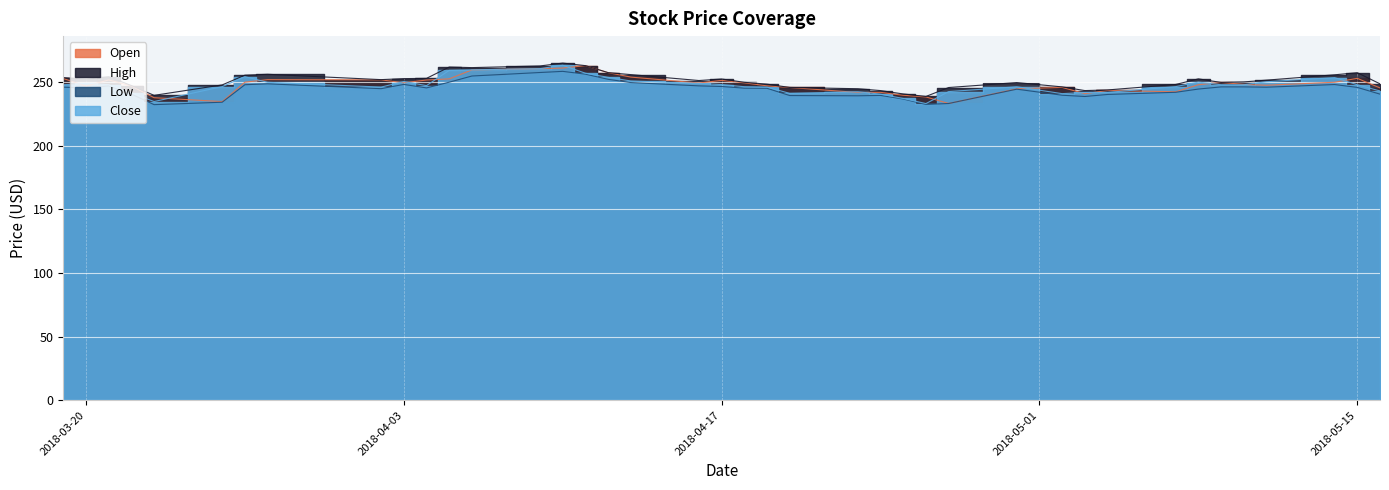

Is it true that Low equals 109.8 at 2018-04-10?

False